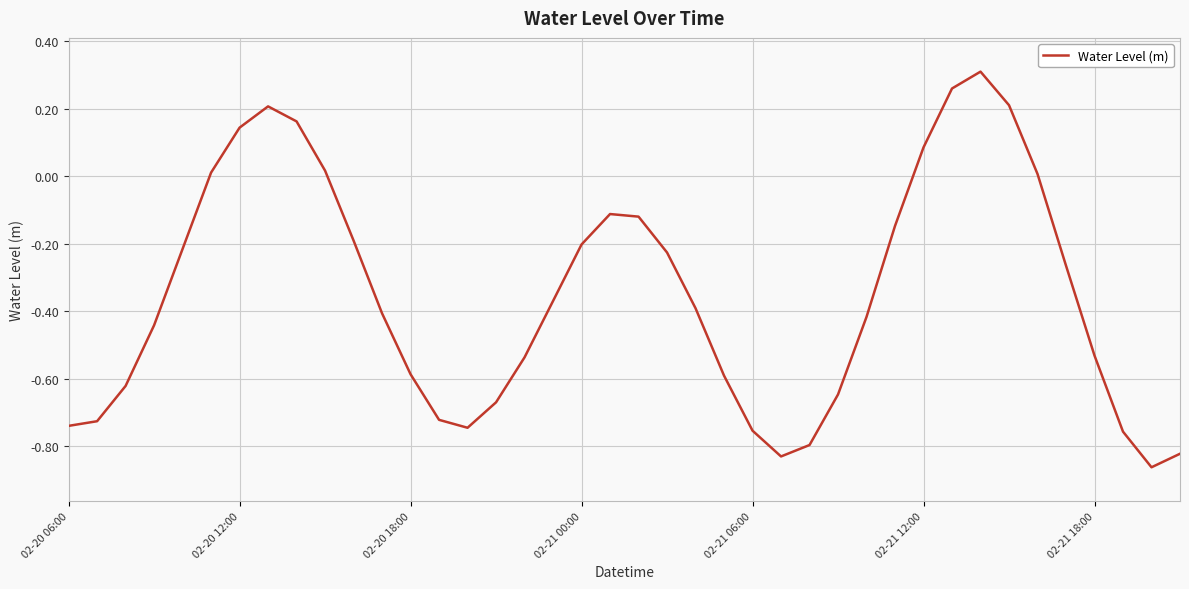

What is the difference between the maximum and minimum values?

1.2